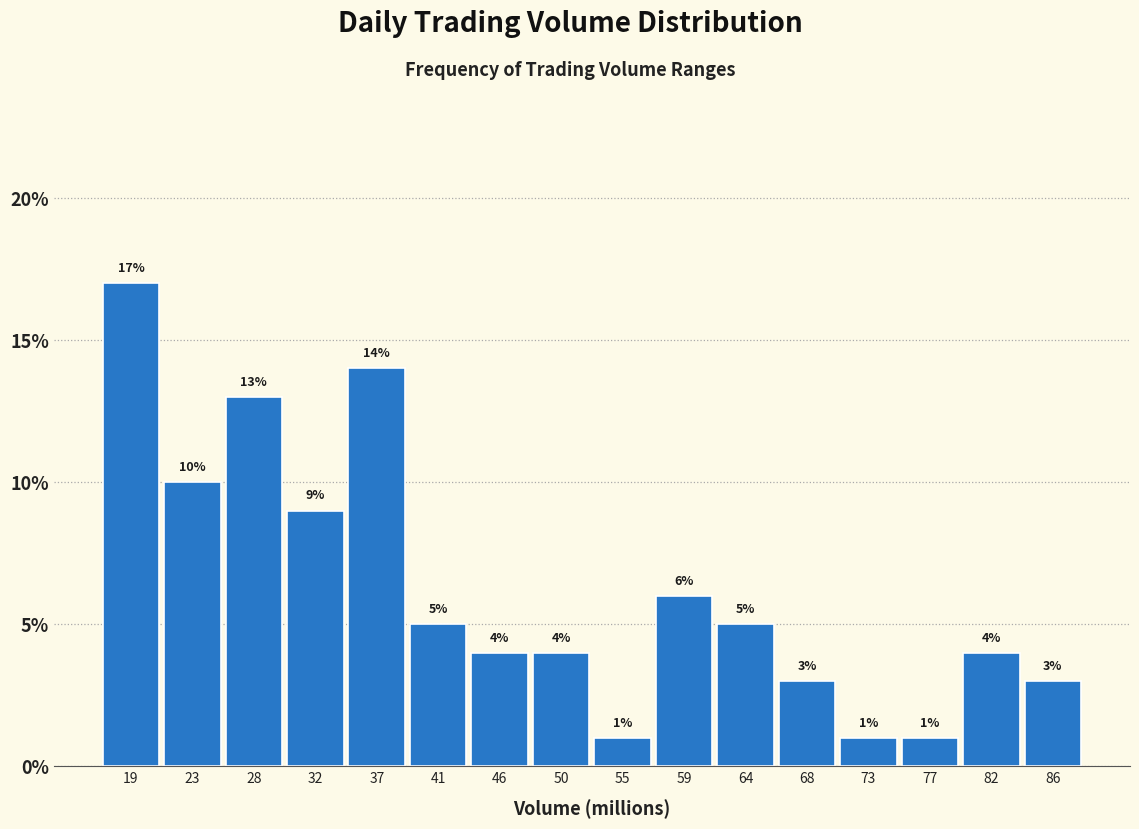

Reading left to right, transcribe this chart: for each bar, give the range it covers on the x-axis and its height. The bar edges are not printed on the chart, so give them approximately, as read against the axis.

16.5 to 21.0: 17
21.0 to 25.5: 10
25.5 to 30.0: 13
30.0 to 34.5: 9
34.5 to 39.0: 14
39.0 to 43.5: 5
43.5 to 48.0: 4
48.0 to 52.5: 4
52.5 to 57.0: 1
57.0 to 61.5: 6
61.5 to 66.0: 5
66.0 to 70.5: 3
70.5 to 75.0: 1
75.0 to 79.5: 1
79.5 to 84.0: 4
84.0 to 88.5: 3